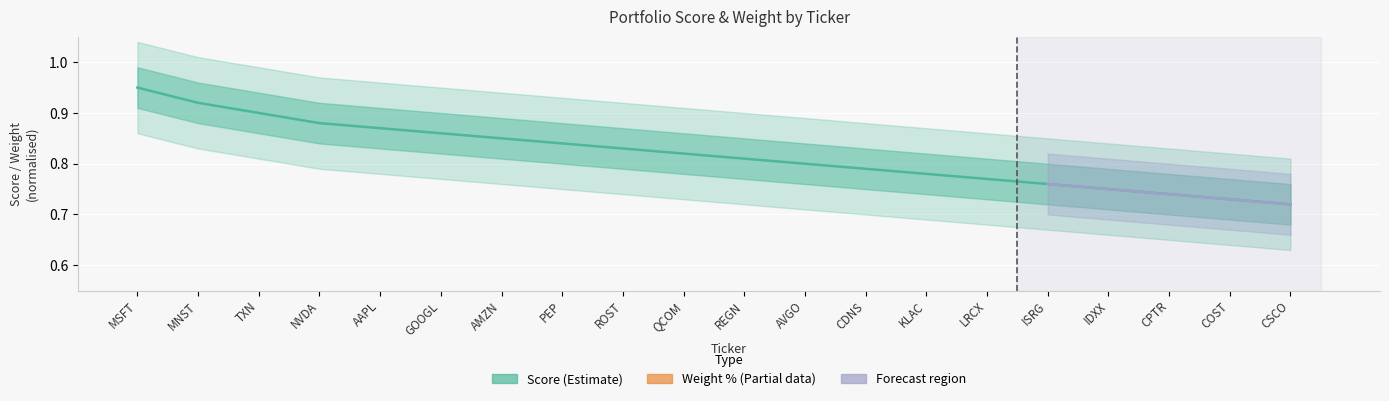

What is the minimum value for Weight (%)?

0.1